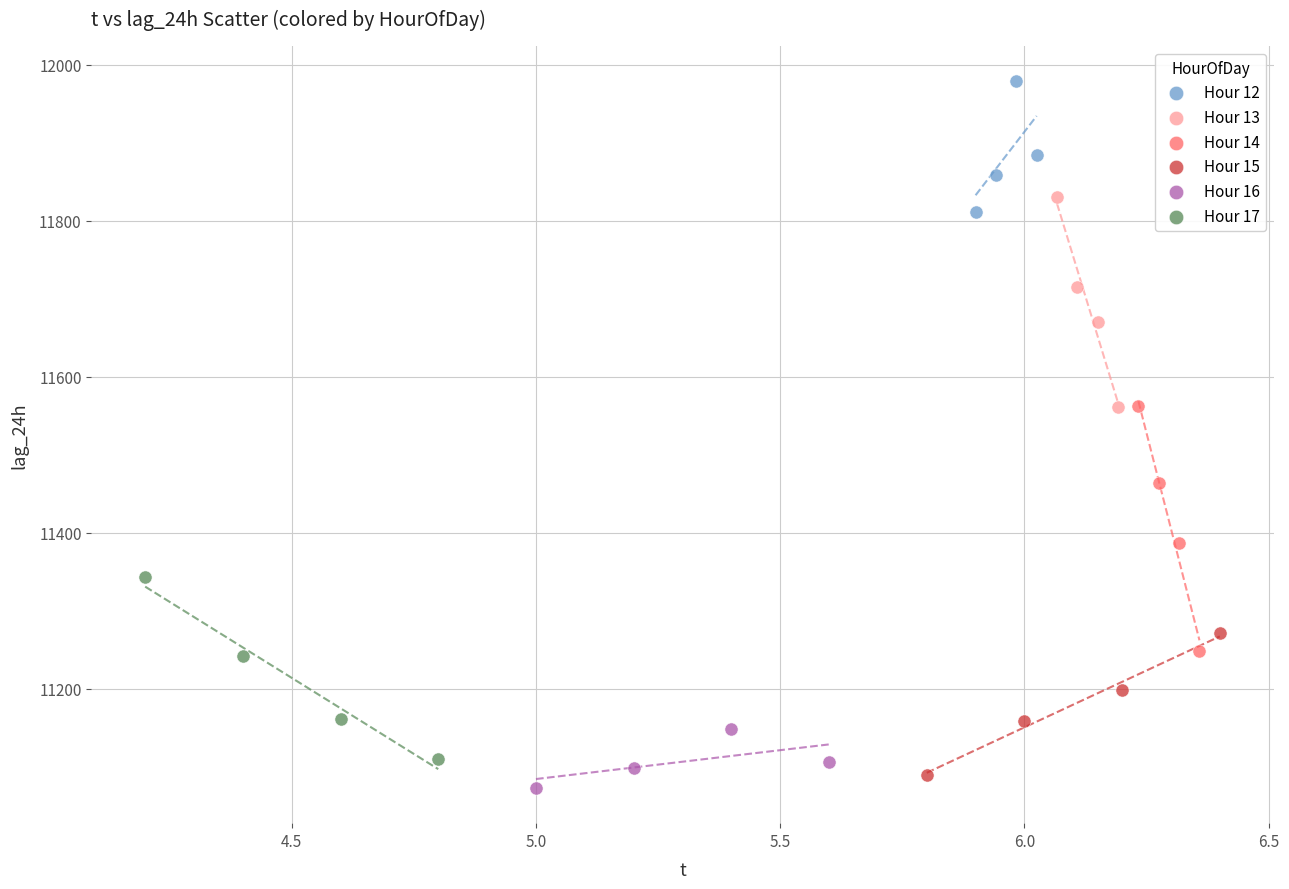

Which series contains the highest Y value?

Hour 12